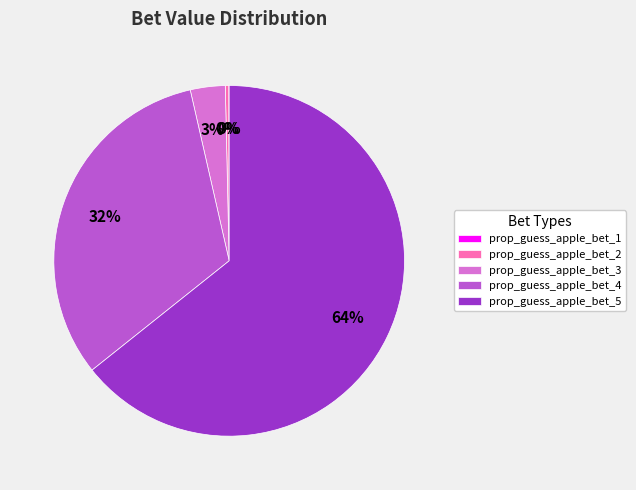

Which category accounts for the majority?

prop_guess_apple_bet_5